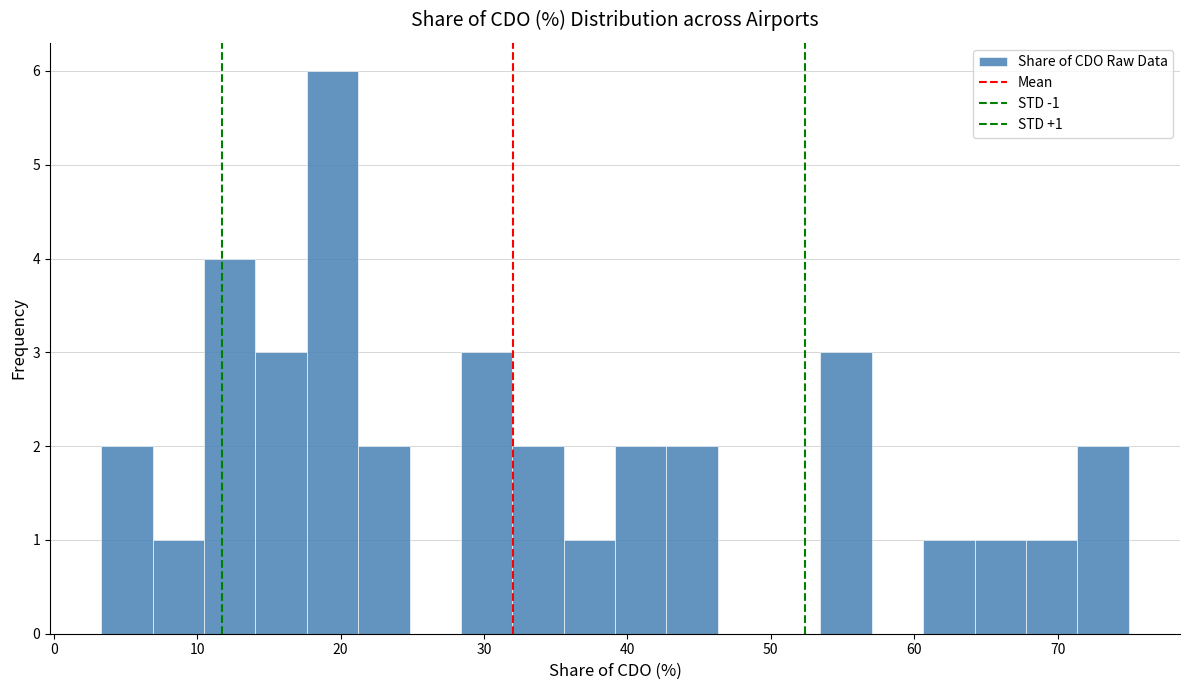

Read against the x-axis, roughly where is the centre of the tallest bar?

19